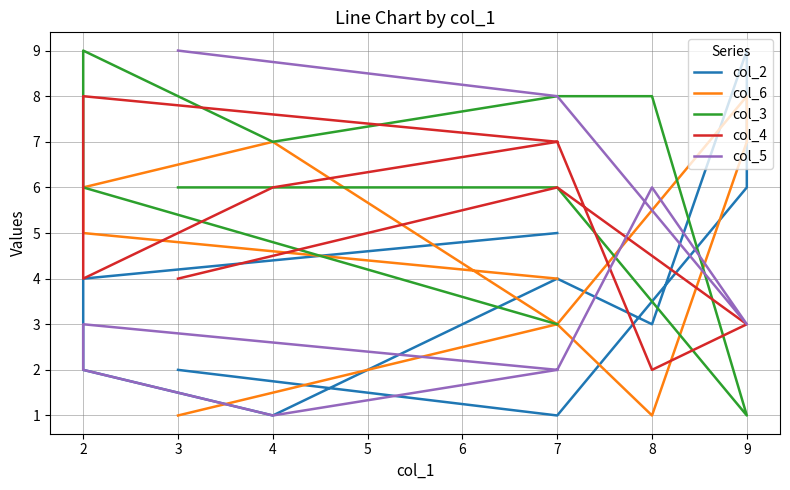

Which series changed the most between 2 and 7?

col_5